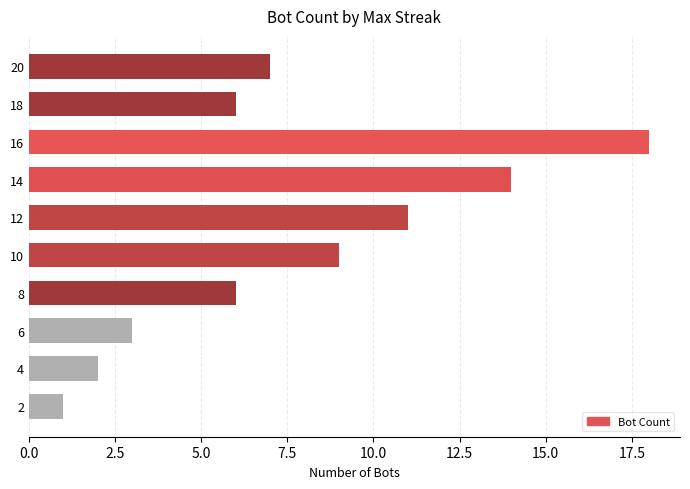

The chart shows a value of 20 at 14. True or false?

False